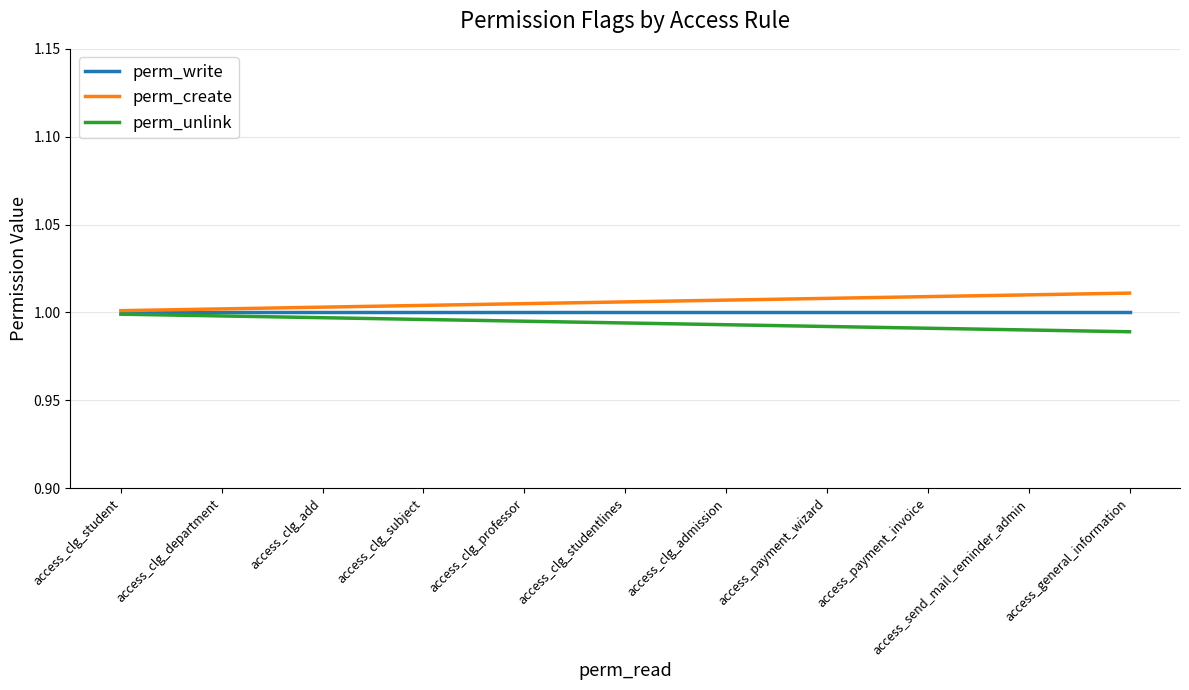

What position from the right is access_clg_subject?

8